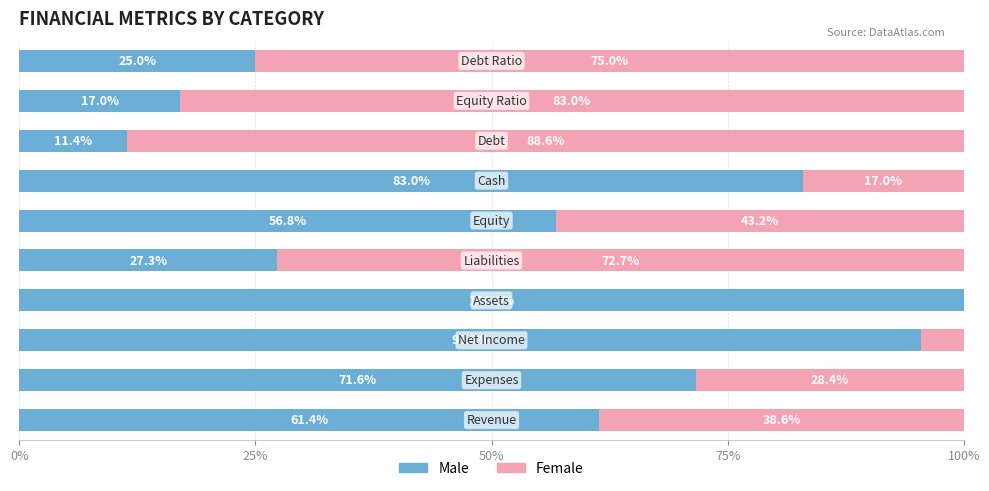

What is the sum of all Male values?

549.0